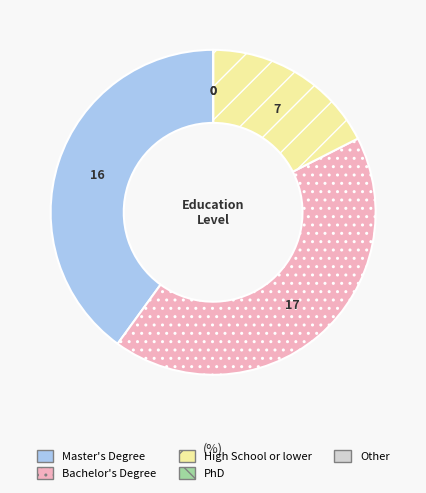

Which category has the biggest portion of the pie?

Bachelor's Degree